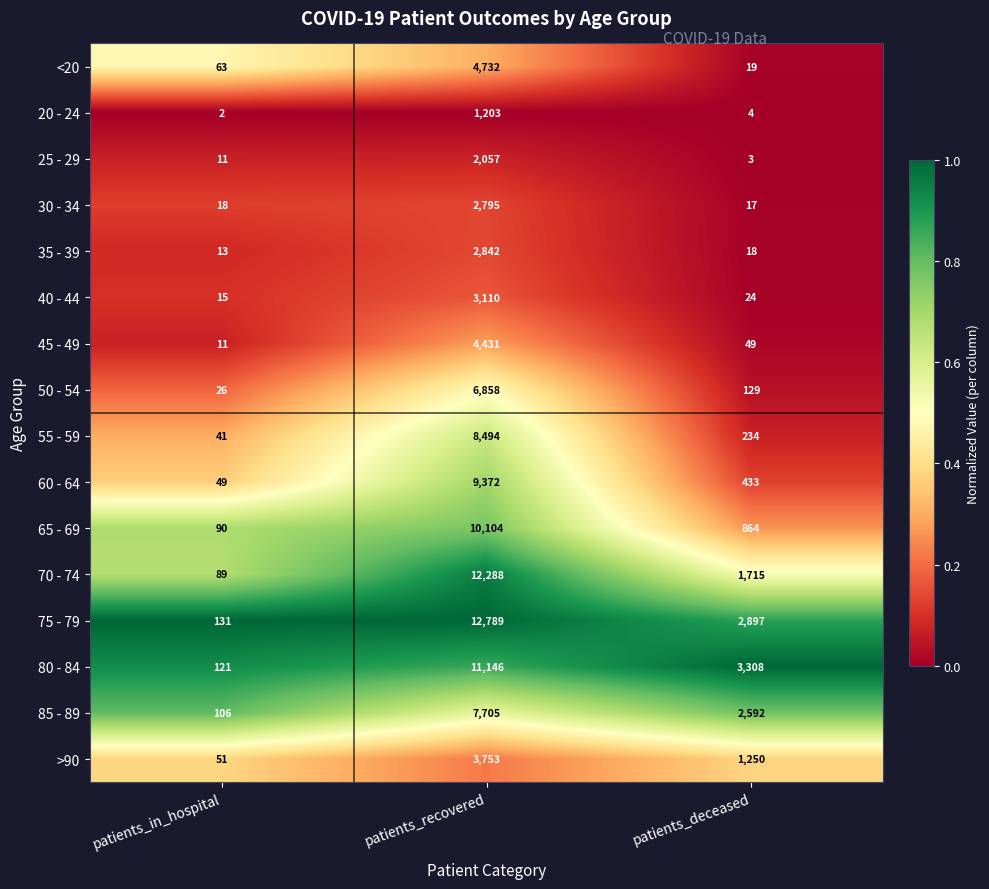

Rank the series by their maximum value, from lowest to highest.

20 - 24, 25 - 29, 30 - 34, 35 - 39, 40 - 44, >90, 45 - 49, <20, 50 - 54, 85 - 89, 55 - 59, 60 - 64, 65 - 69, 80 - 84, 70 - 74, 75 - 79